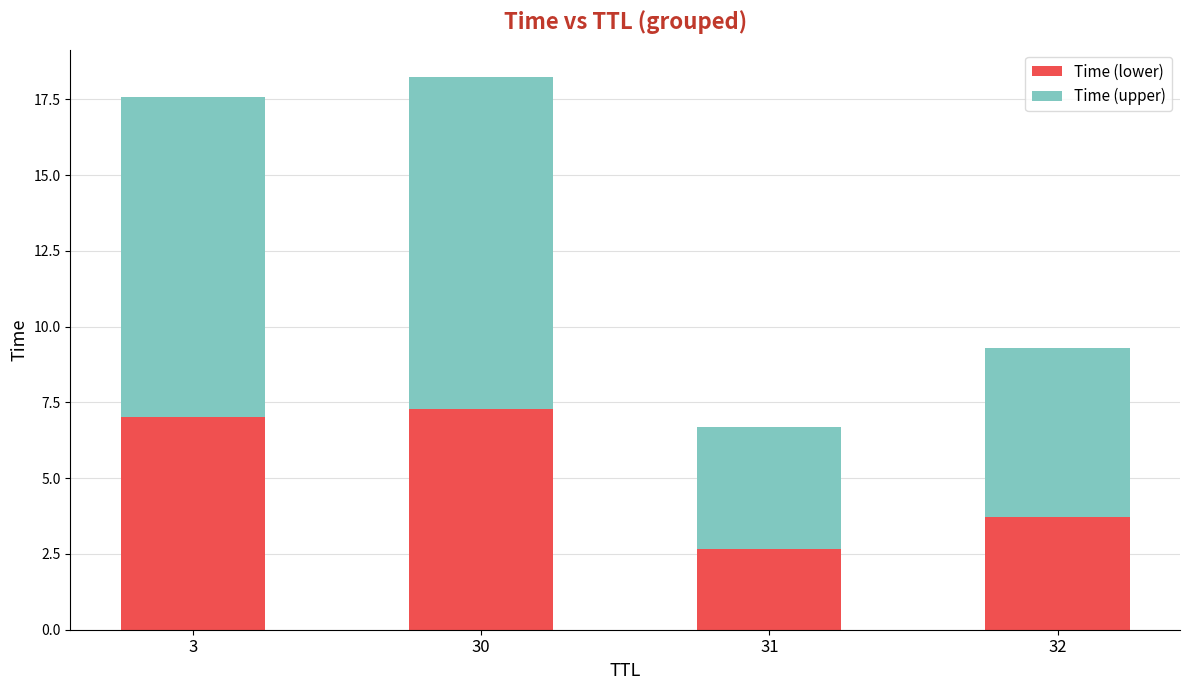

Is it true that Time (lower) equals 5.8 at 32?

False